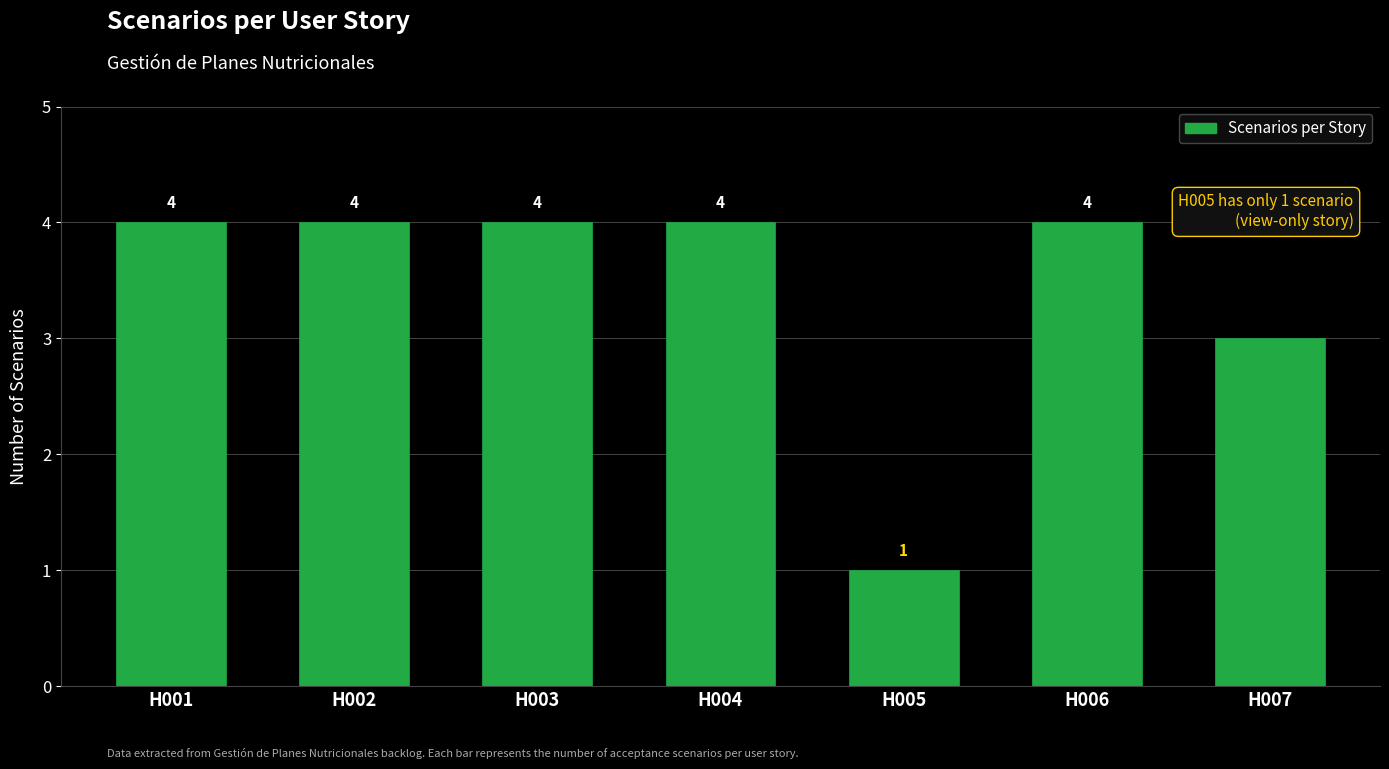

Reading right to left, extract all data points from this chart.

3	4	1	4	4	4	4